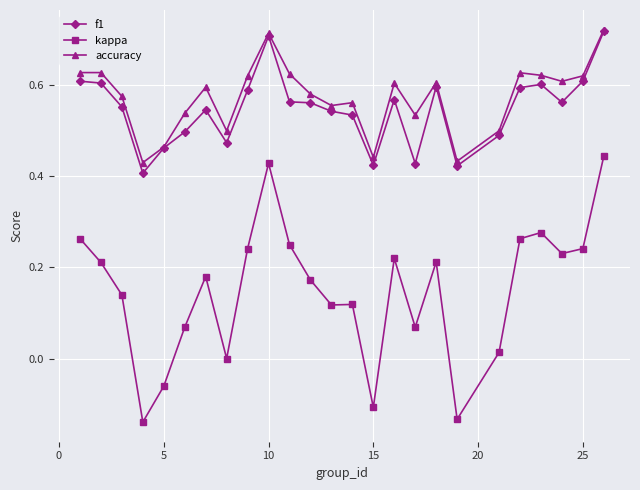

What are all the series names shown in the legend?

f1, kappa, accuracy